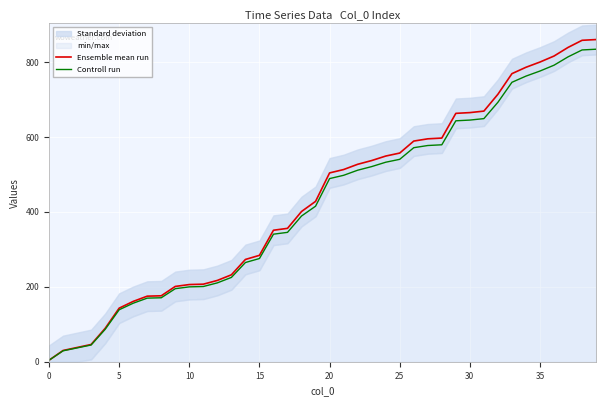

Between 25 and 14, which is larger?

25